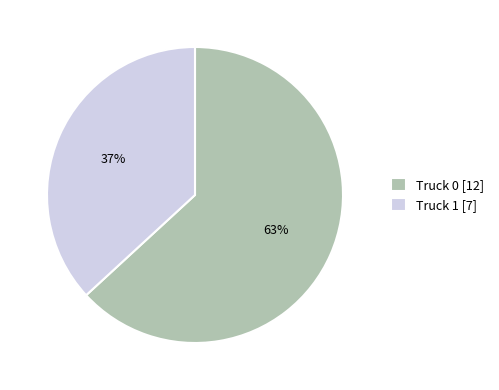

What percentage is the Truck 0 slice, to the nearest percent?

63%